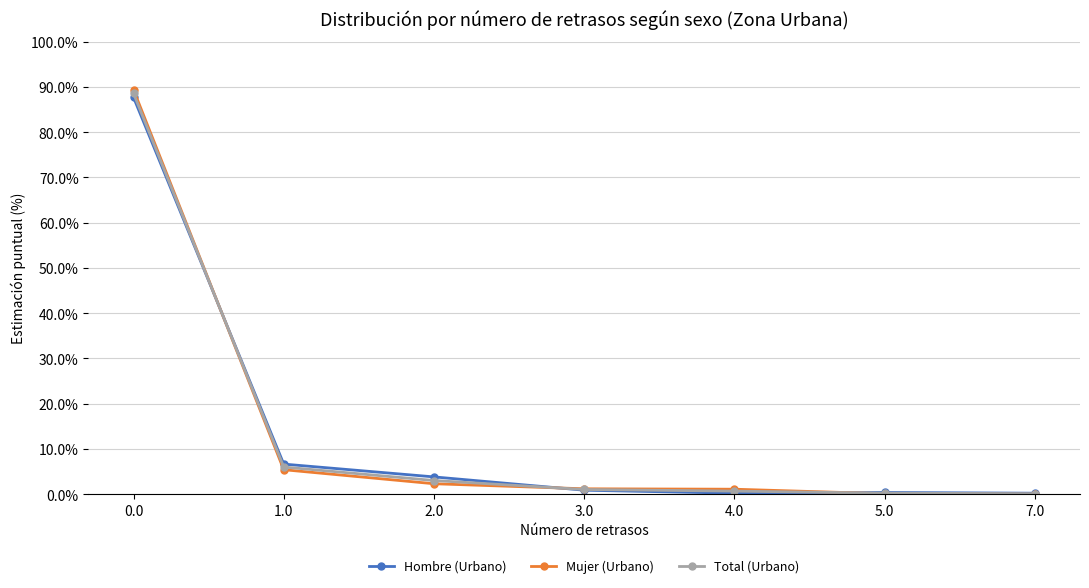

What is the label of the 4th point from the right?

3.0